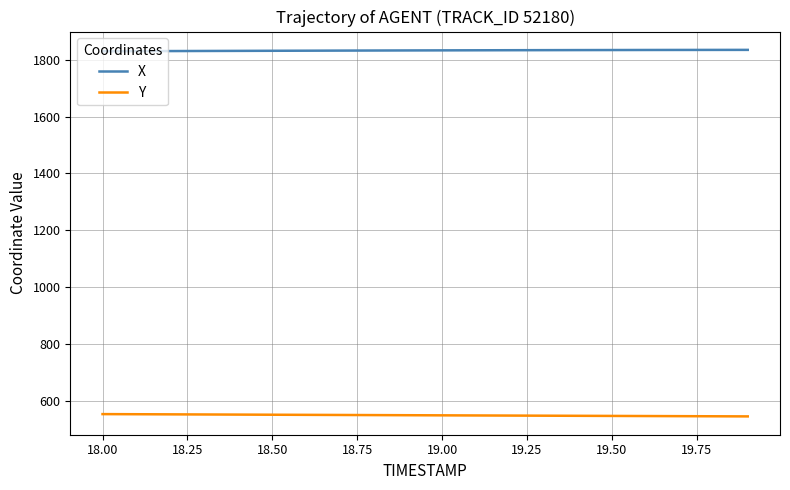

At how many categories does at least one series exceed 759?

20